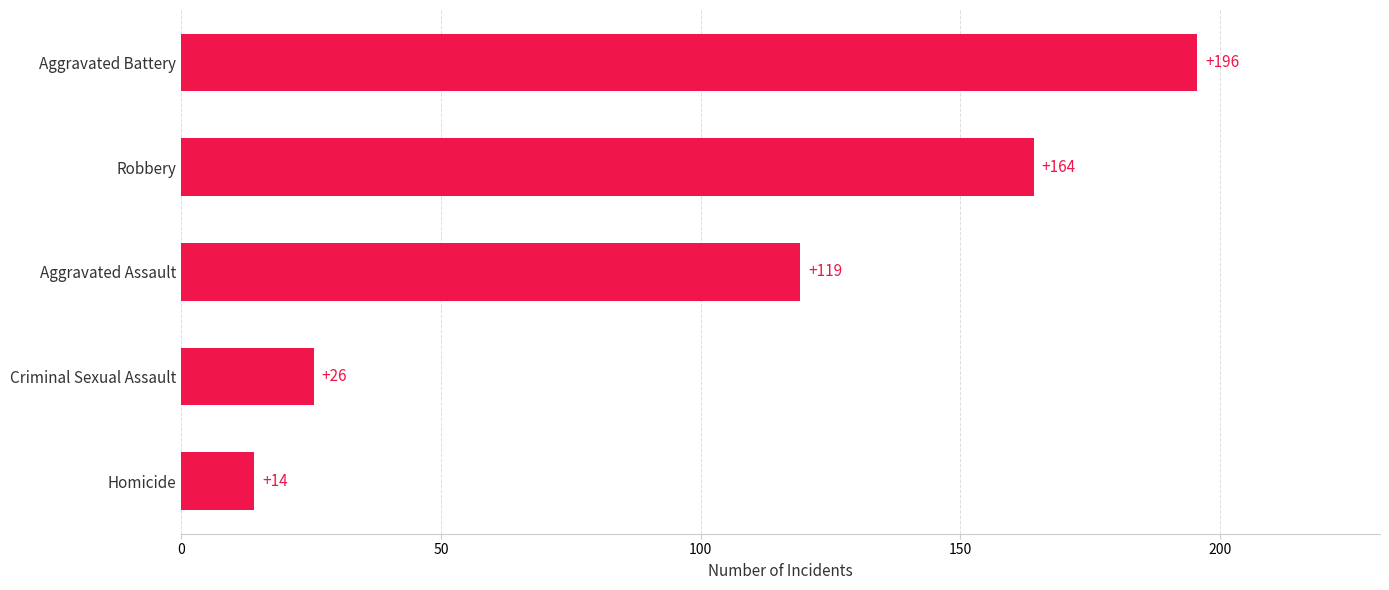

Which has a higher value, Robbery or Aggravated Battery?

Aggravated Battery